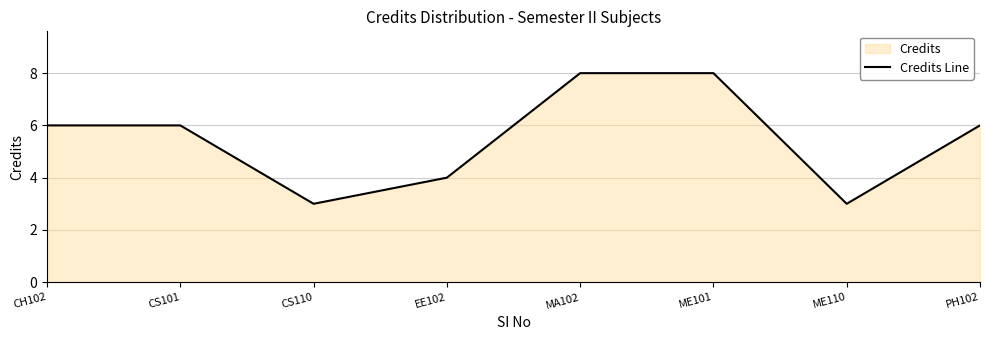

What is the sum of the values at CS110 and ME110?

6